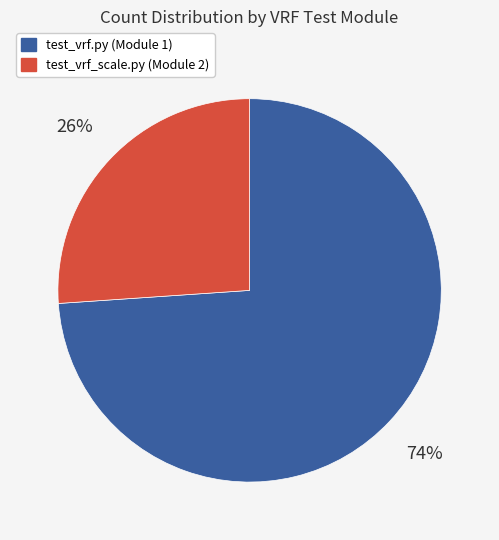

Do test_vrf_scale.py (Module 2) and test_vrf.py (Module 1) together represent more than half of the pie?

Yes